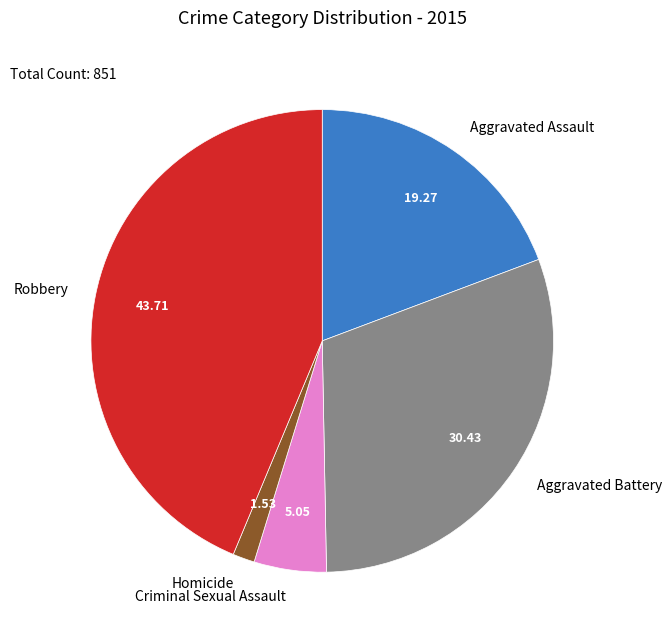

How many slices are in this pie chart?

5